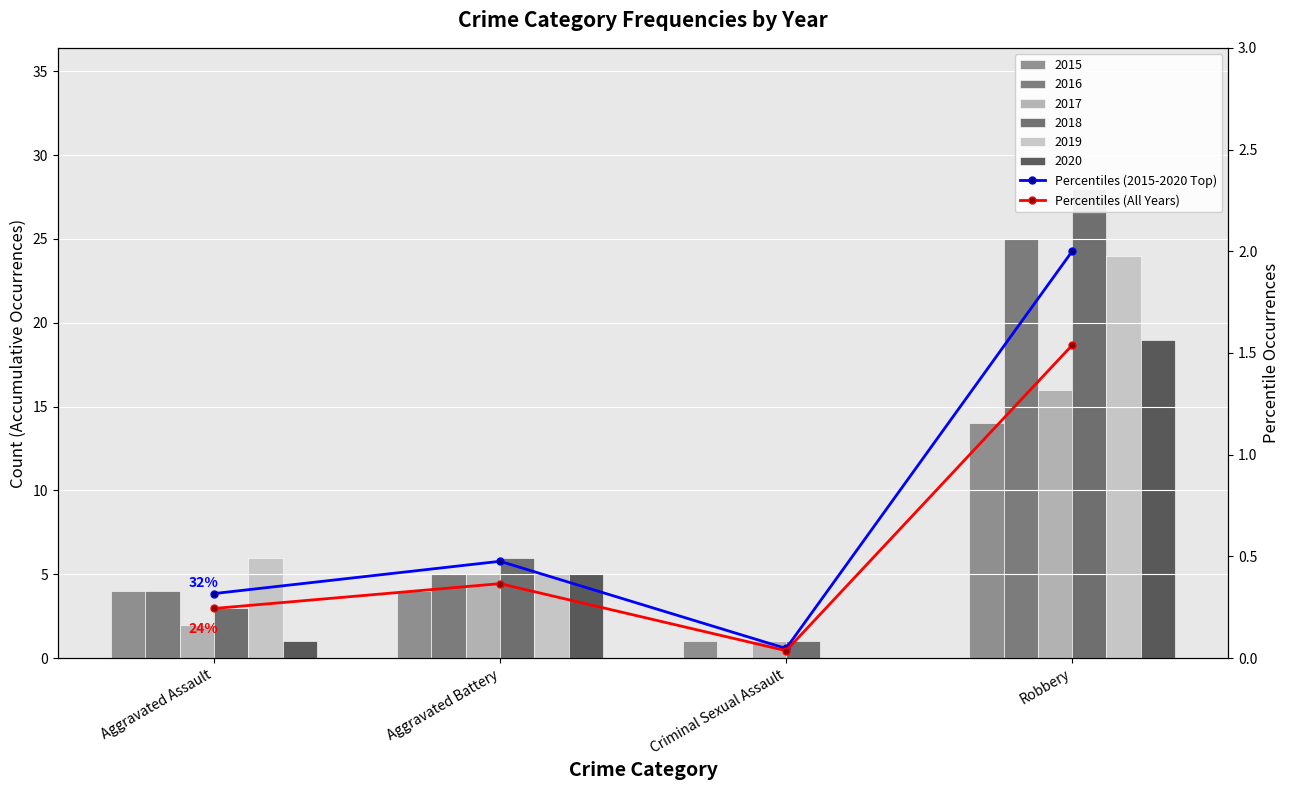

What is the difference between the Percentiles (All Years) values at Aggravated Battery and Aggravated Assault?

0.1